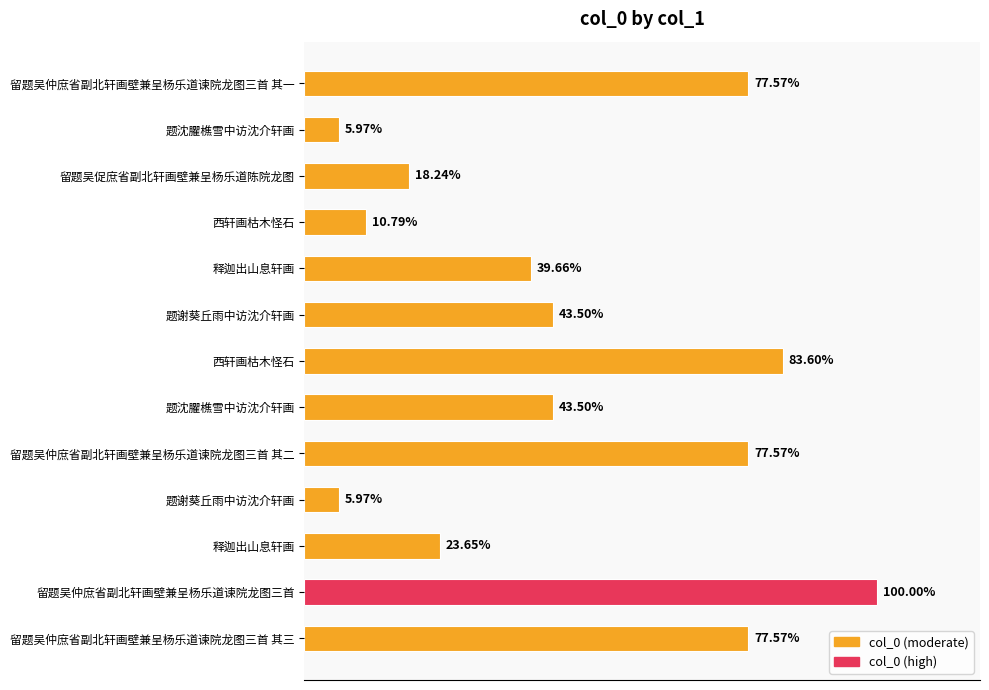

Does the chart contain any negative values?

No